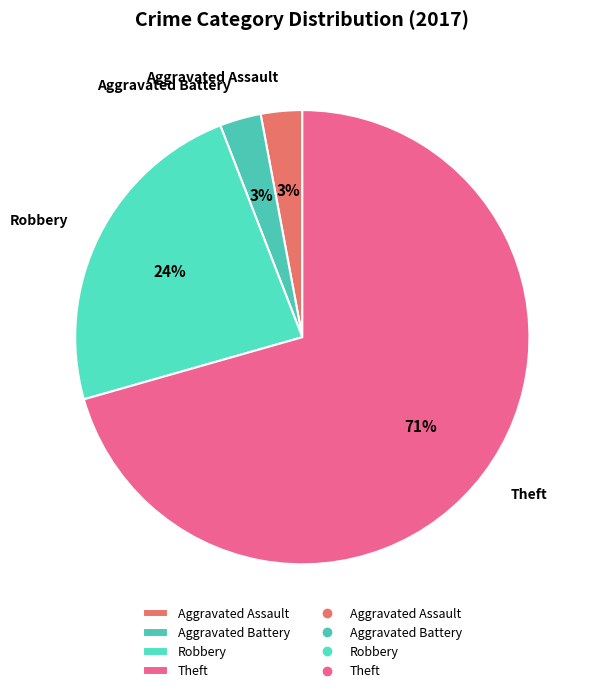

Does Theft account for over 50% of the chart?

Yes